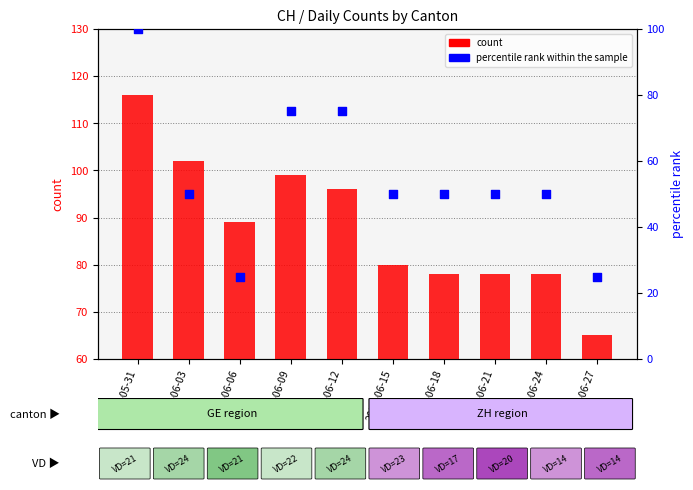

Which series has the largest total across all categories?

count